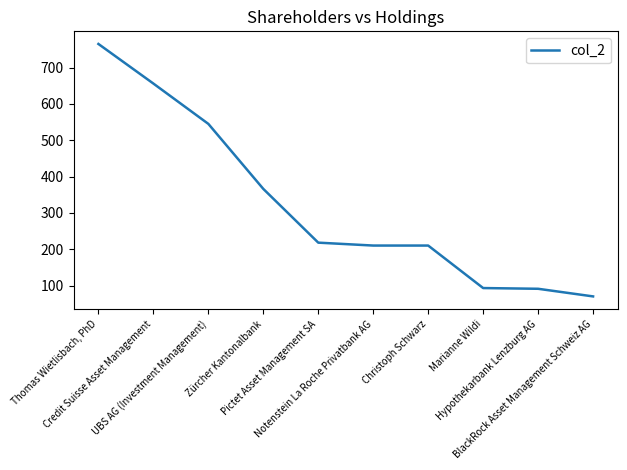

At which label is the value closest to 417?

Zürcher Kantonalbank